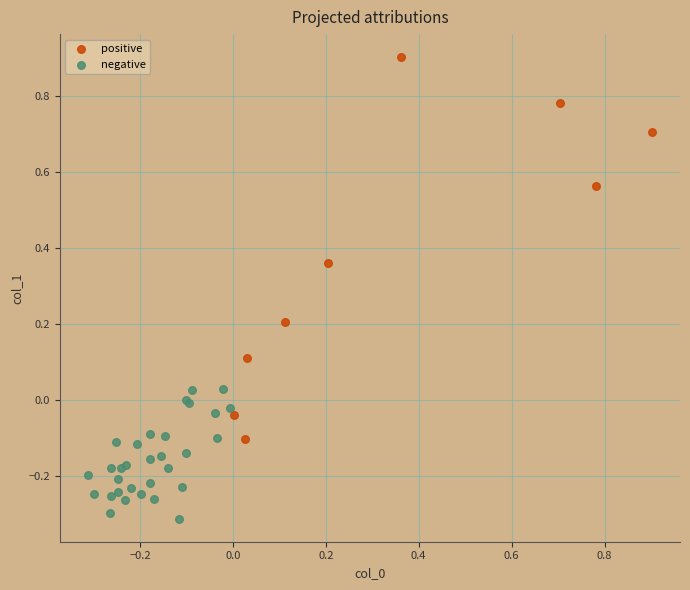

Which series reaches the minimum Y coordinate?

negative